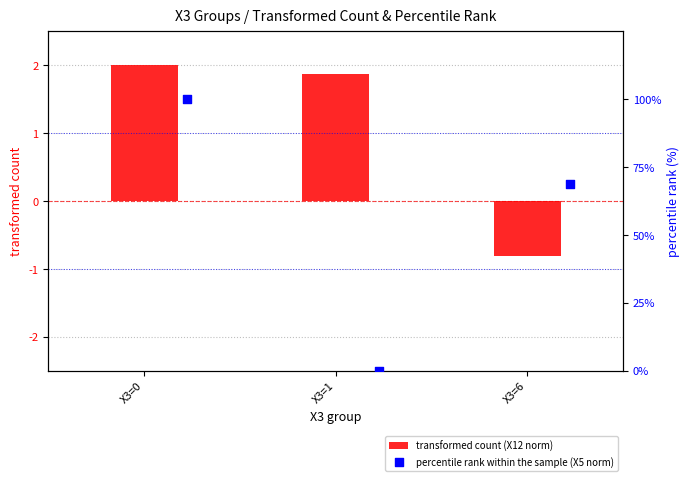

Where does the transformed count (X12 norm) series first go above 1?

X3=0